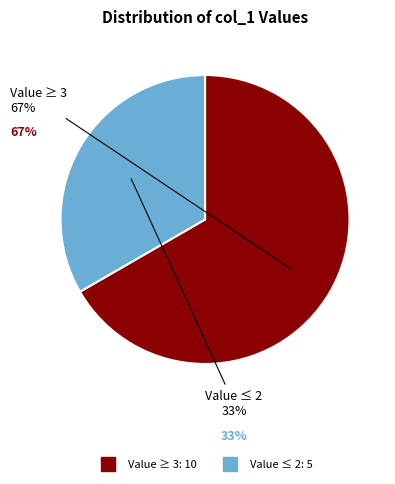

To the nearest percent, what is the average slice percentage?

50%